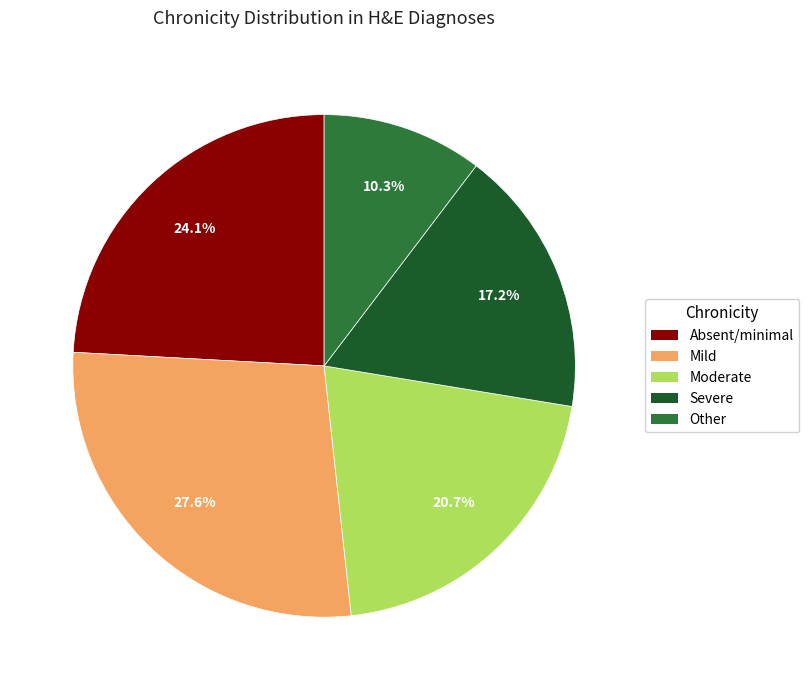

To the nearest percent, what is the combined percentage of Moderate and Severe?

38%